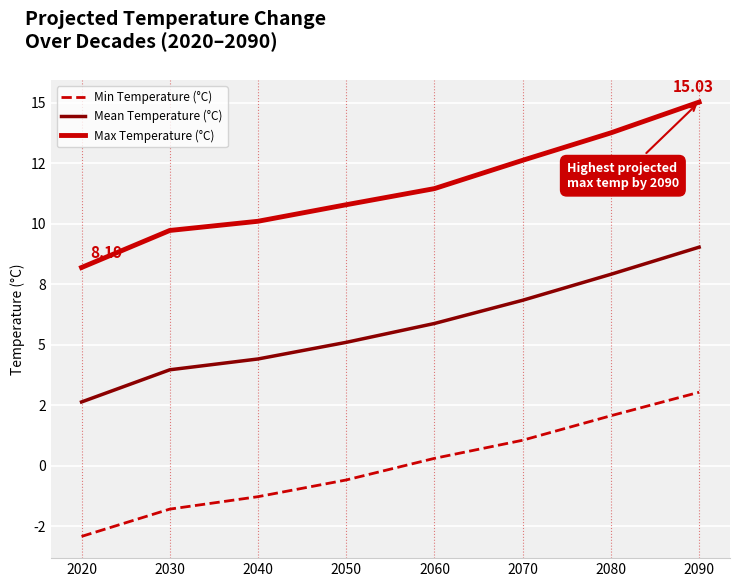

What are all the series names shown in the legend?

Min Temperature (°C), Mean Temperature (°C), Max Temperature (°C)